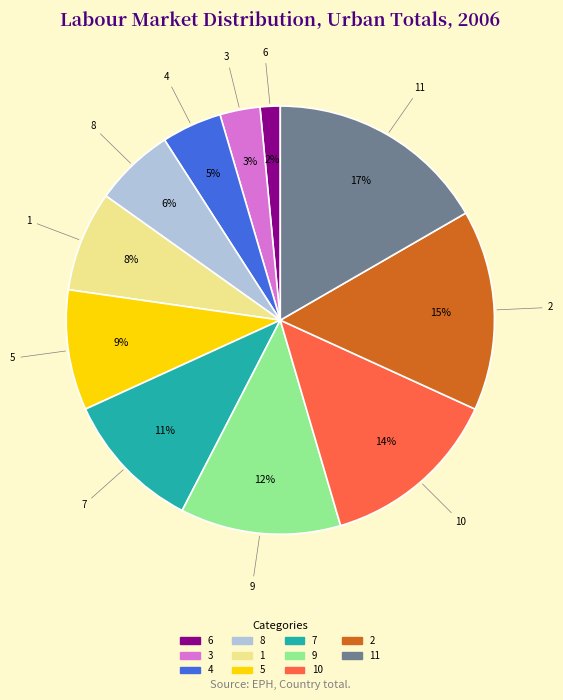

To the nearest percent, what is the average slice percentage?

9%